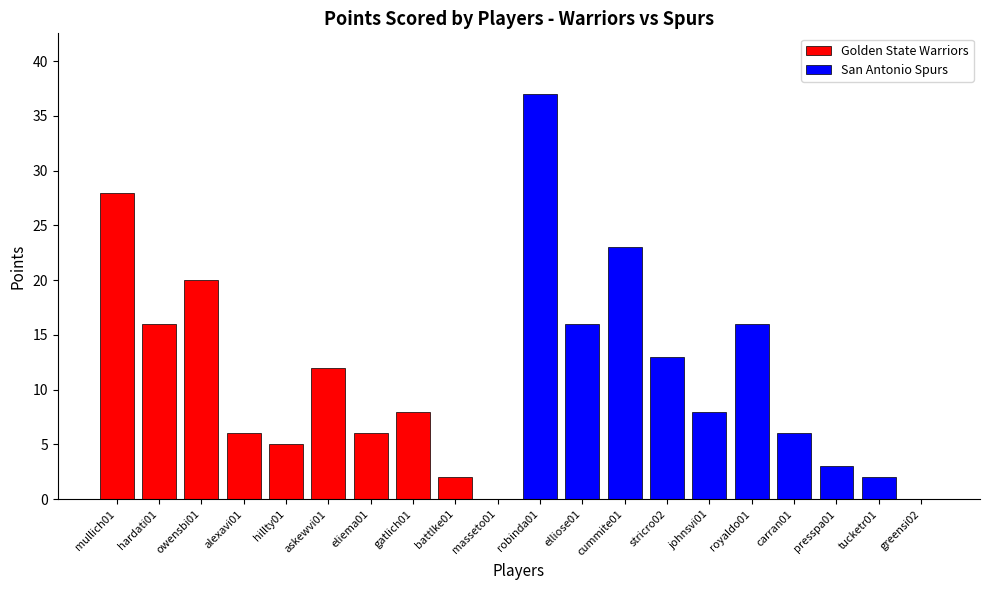

Reading right to left, what are all the values shown in this chart?

Golden State Warriors: 0	2	8	6	12	5	6	20	16	28
San Antonio Spurs: 0	2	3	6	16	8	13	23	16	37